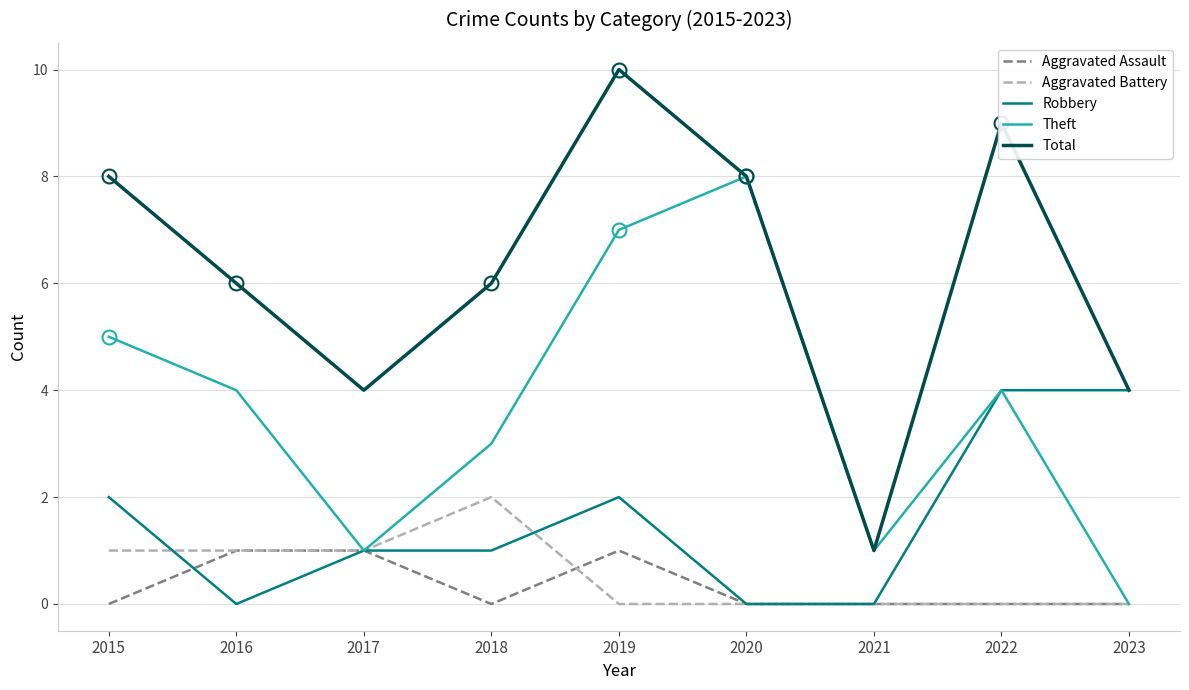

What is the sum of the Robbery values at 2018 and 2023?

5